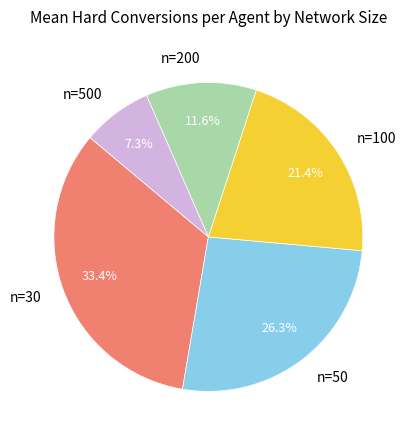

To the nearest percent, what is the combined percentage of n=50 and n=200?

38%